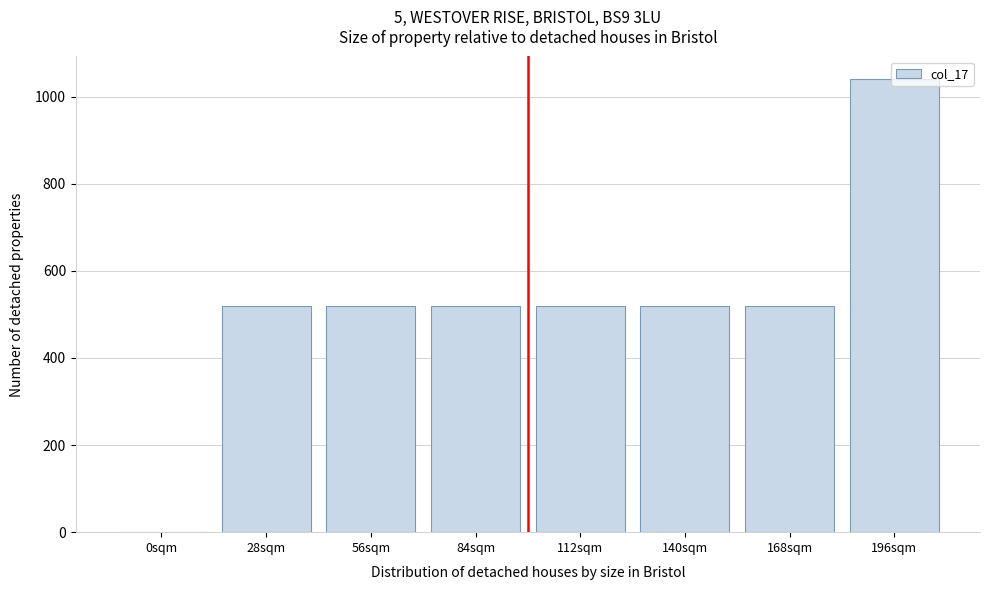

What is the change in value from 84sqm to 196sqm?

+520